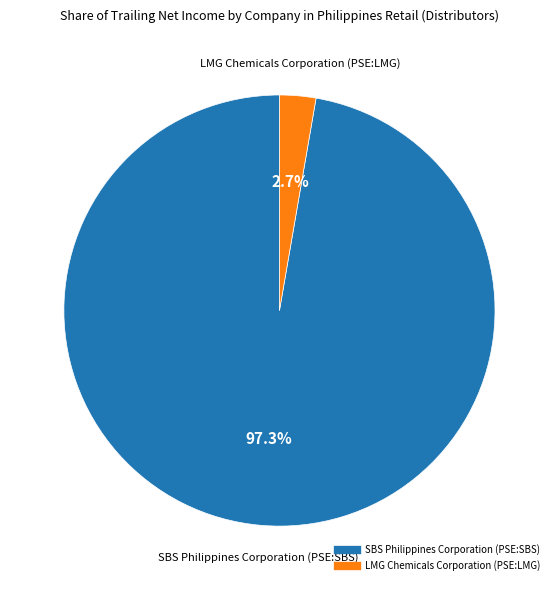

Rank the categories by value from highest to lowest.

SBS Philippines Corporation (PSE:SBS), LMG Chemicals Corporation (PSE:LMG)